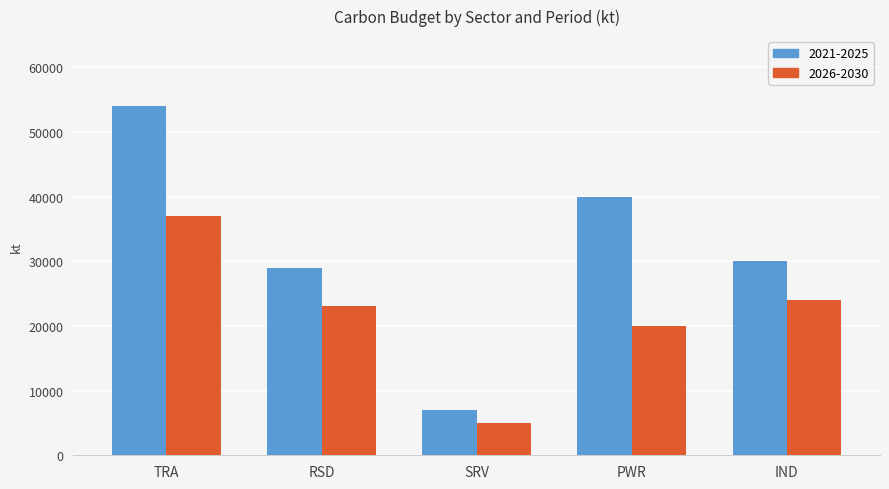

What is the value of the 2021-2025 bar at the 2nd from the left?

29000